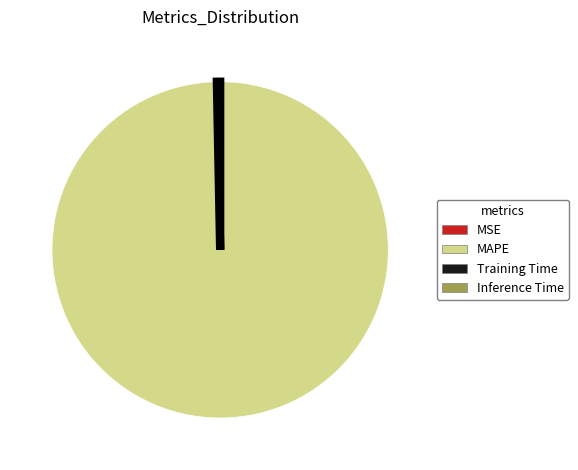

Combined, do Training Time and Inference Time account for over 50%?

No